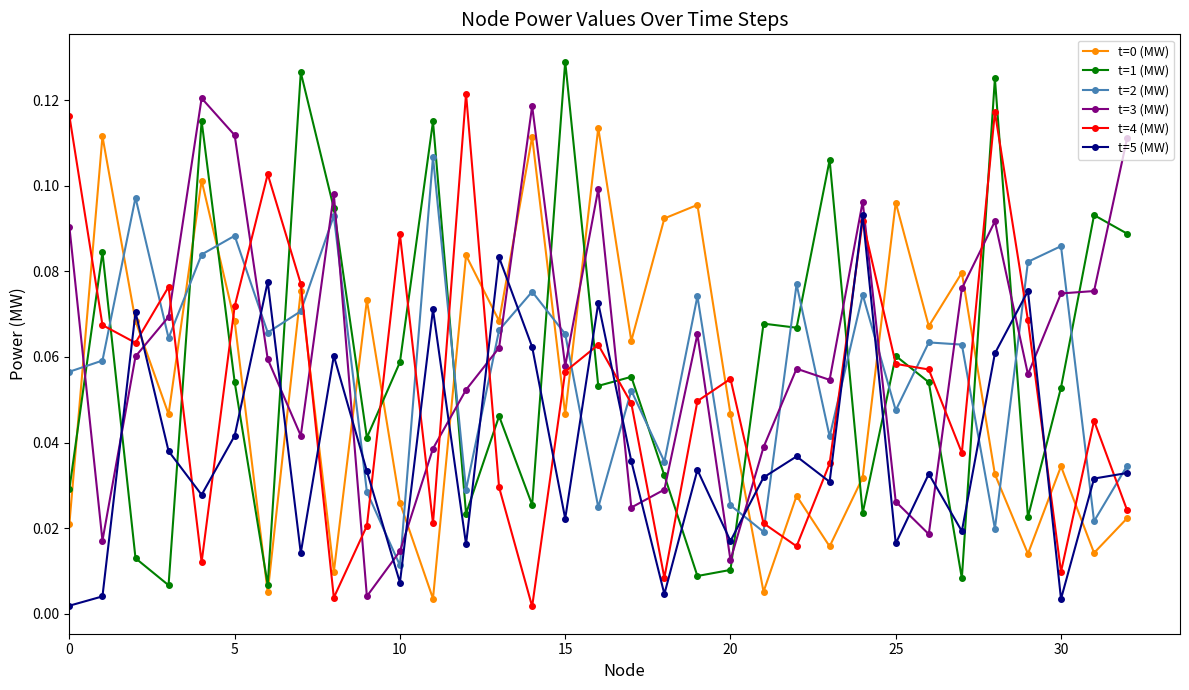

How many lines are shown in the chart?

6